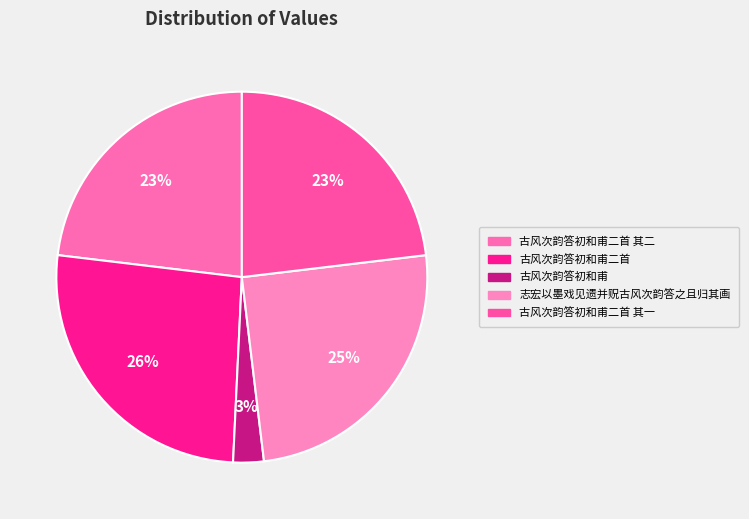

How many slices are in this pie chart?

5